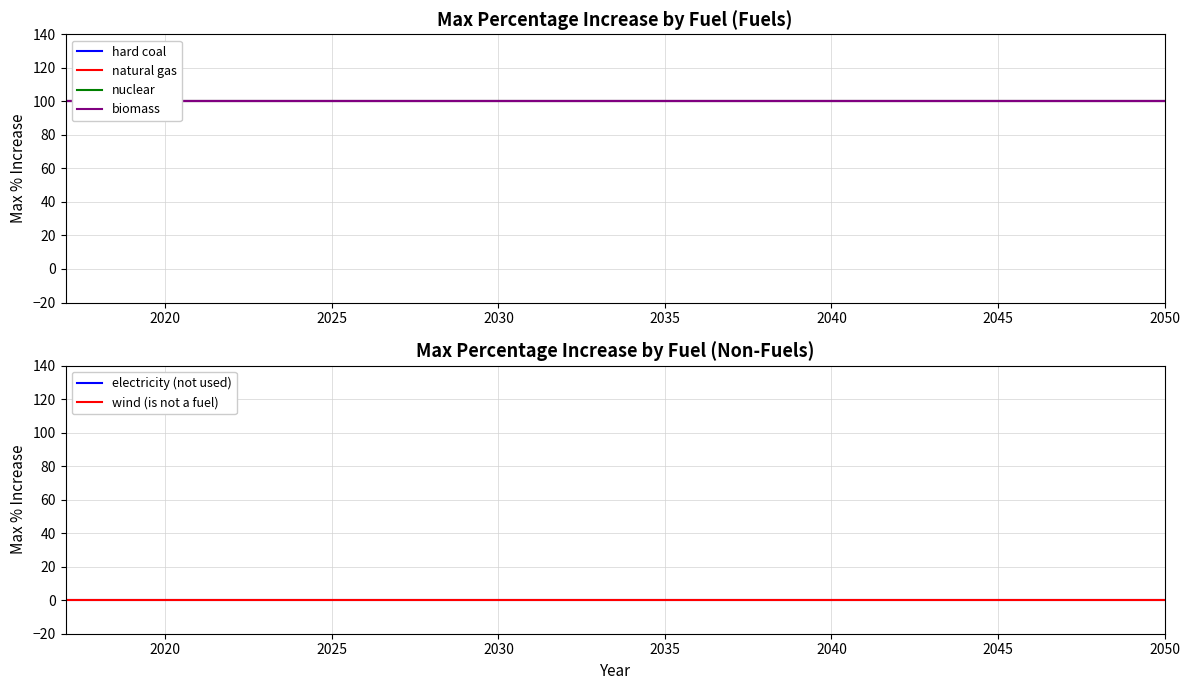

How many categories are shown in the chart?

34